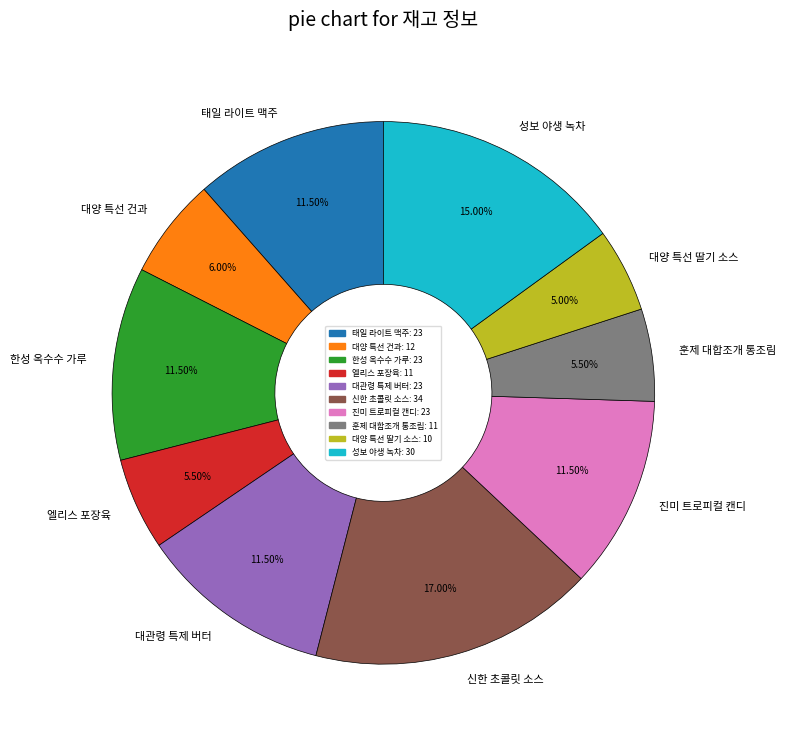

To the nearest percent, what is the combined percentage of 진미 트로피컬 캔디 and 태일 라이트 맥주?

23%